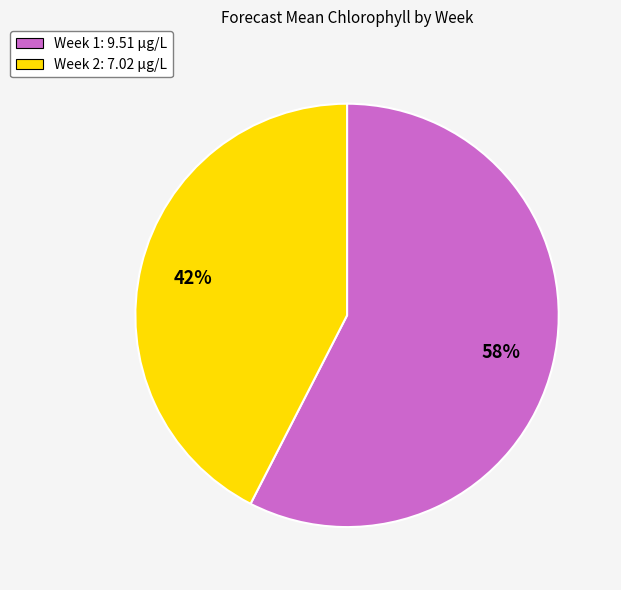

Which category has the smallest portion of the pie?

Week 2